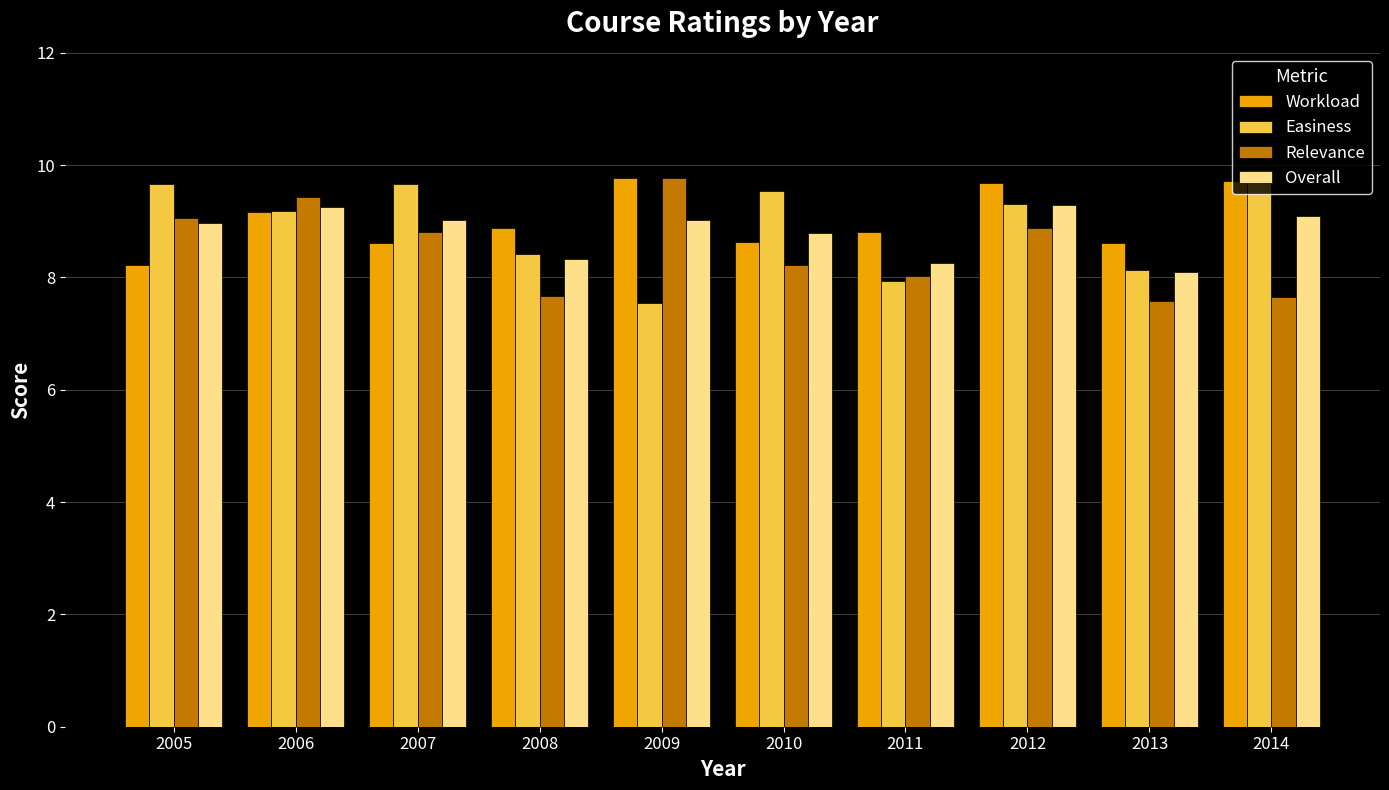

What is the difference between the maximum and minimum values in the Overall series?

1.2